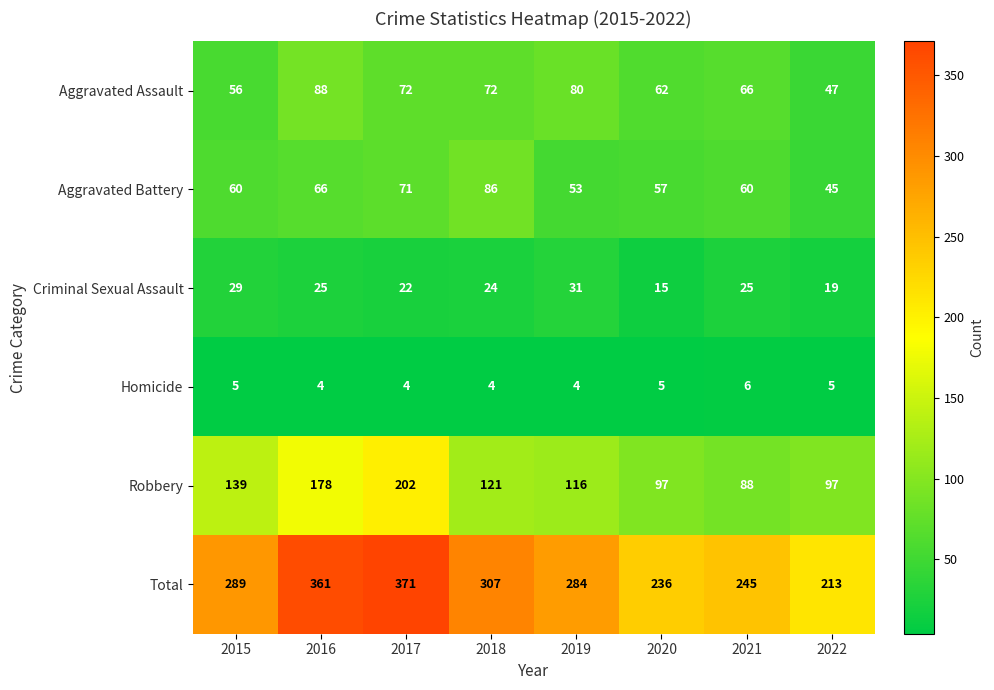

Count the number of categories in the chart.

8